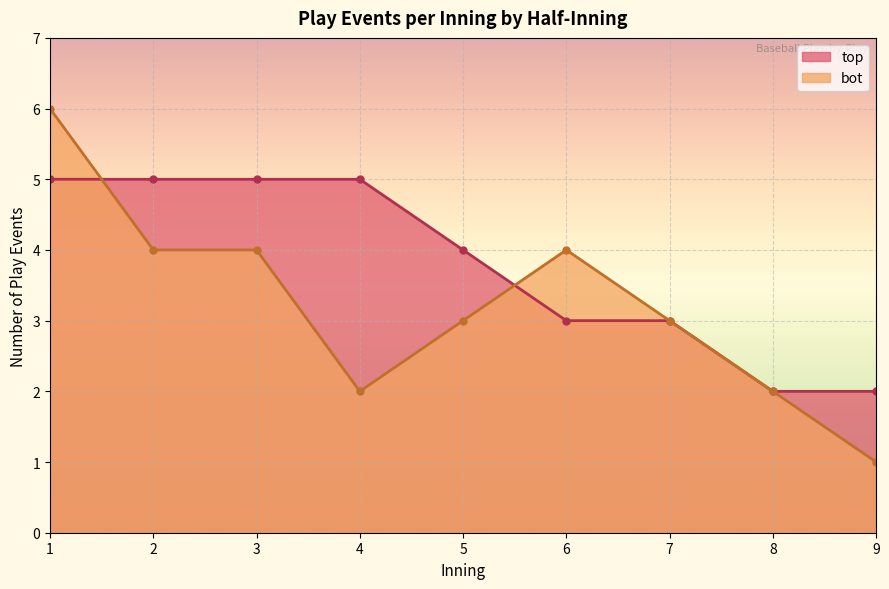

Between 2 and 4, which series saw the biggest shift?

bot